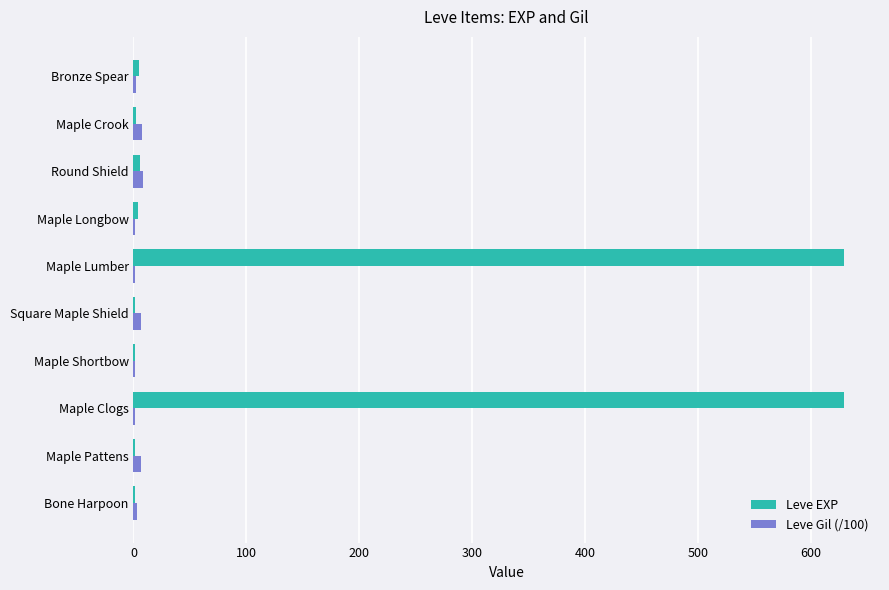

What is the greatest value displayed?

630.0